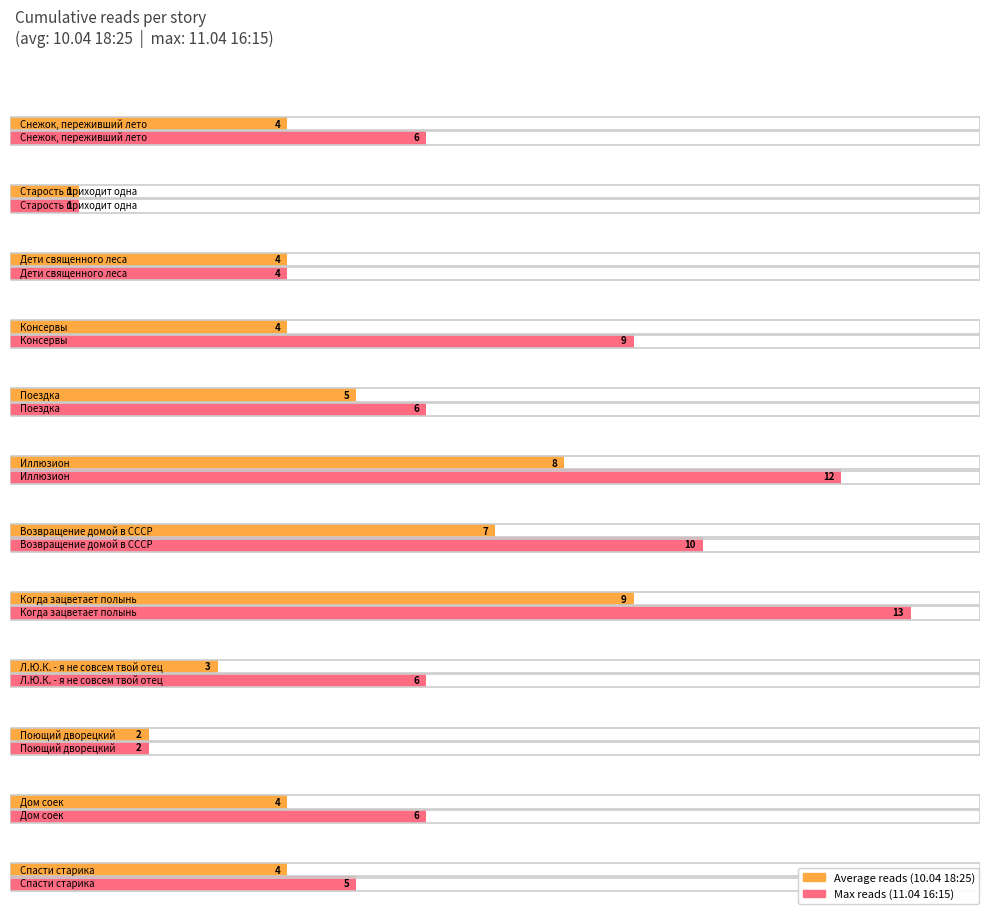

Which series has the largest range (max minus min)?

11.04 16:15